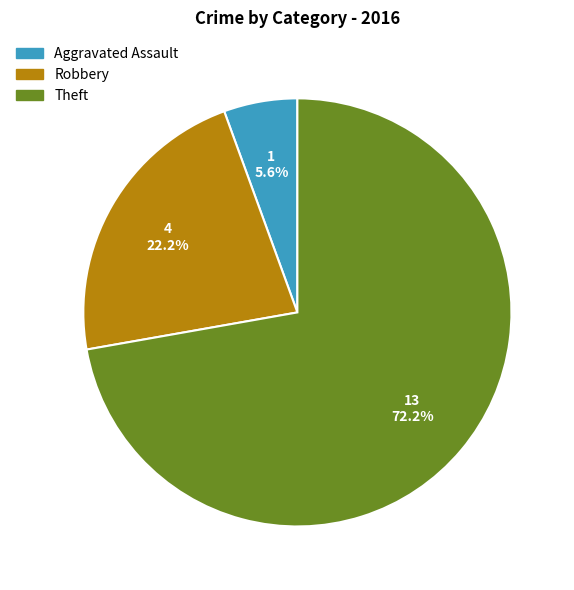

Between Theft and Robbery, which is larger?

Theft